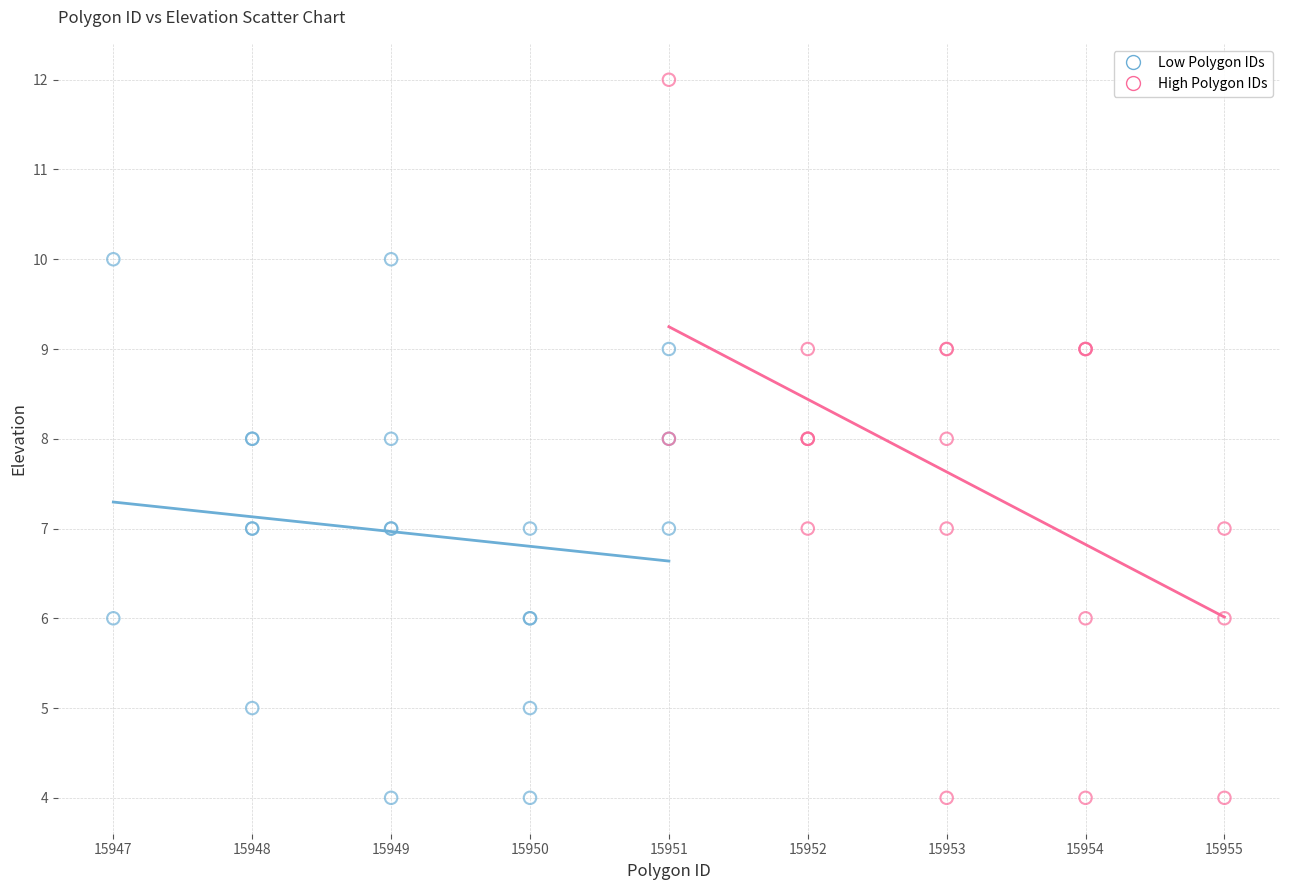

Which series has the widest spread of Y values?

High Polygon IDs